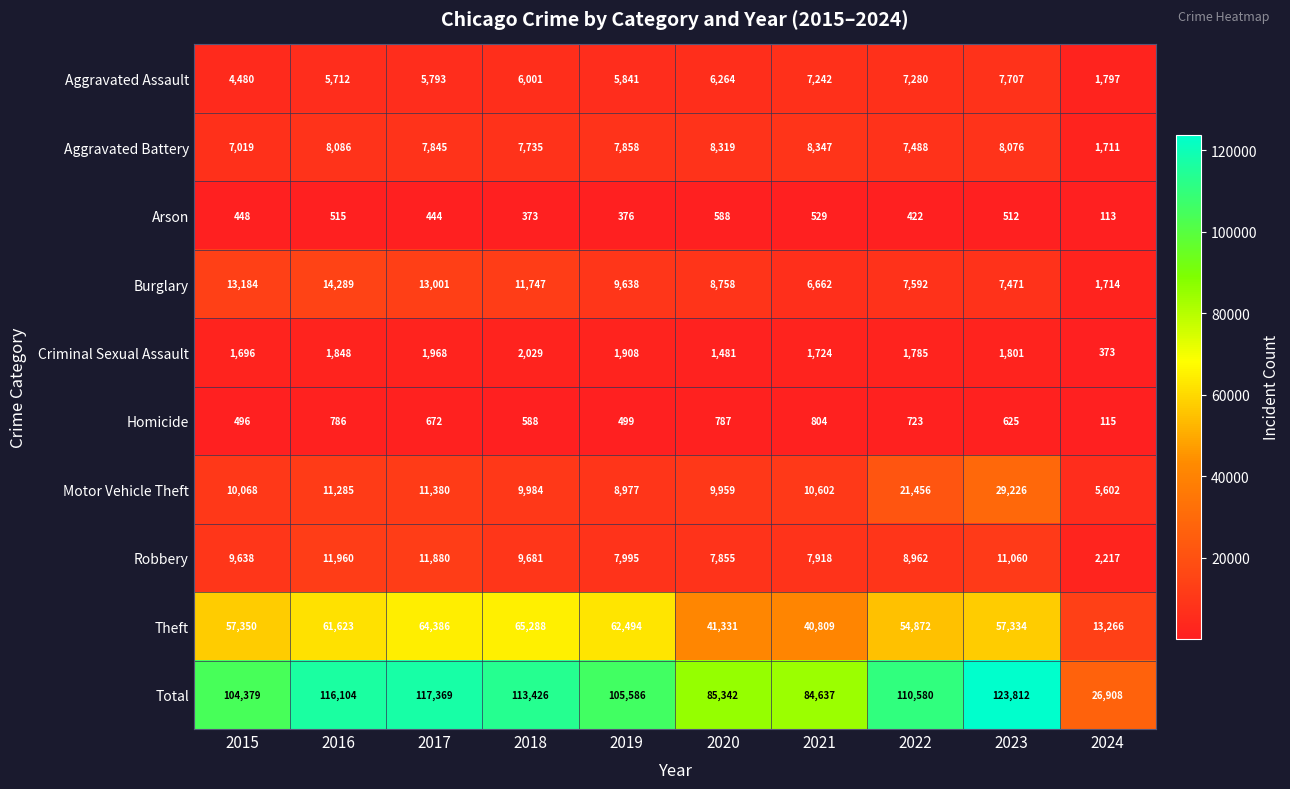

At which label does Criminal Sexual Assault first exceed 1801?

2016